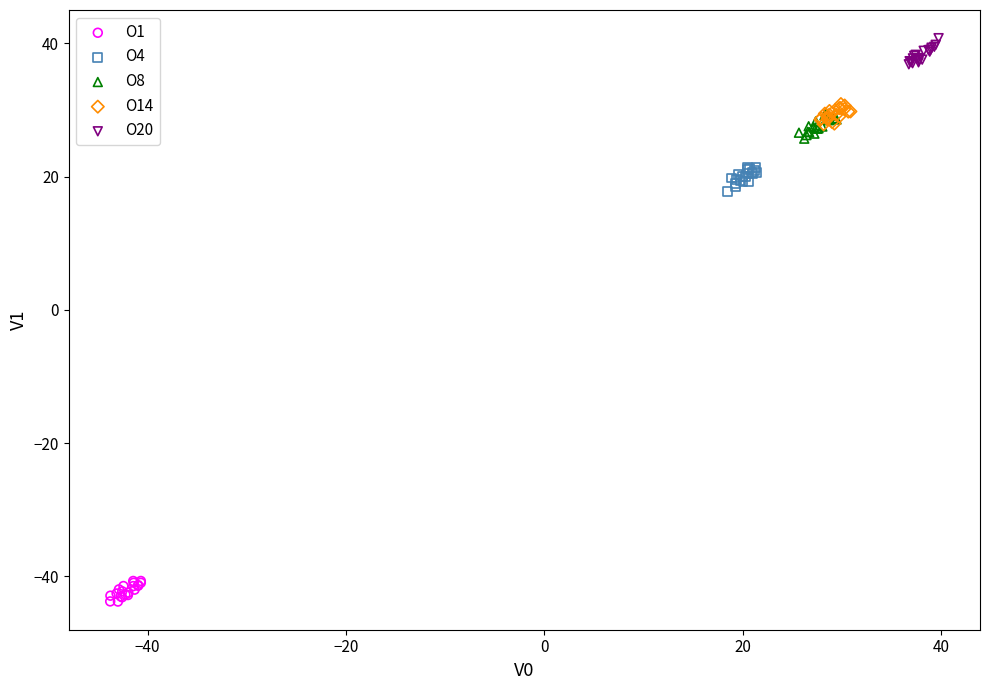

Which series reaches the minimum Y coordinate?

O1